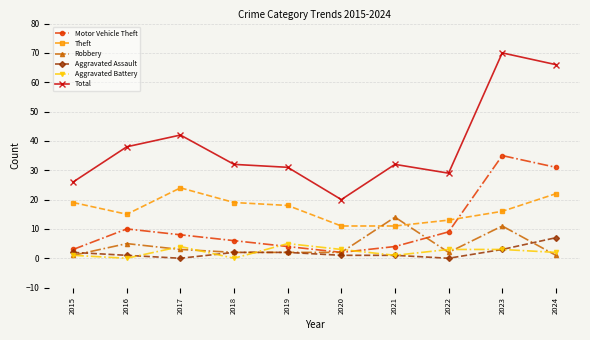

What is the approximate value of Theft at 2024?

22